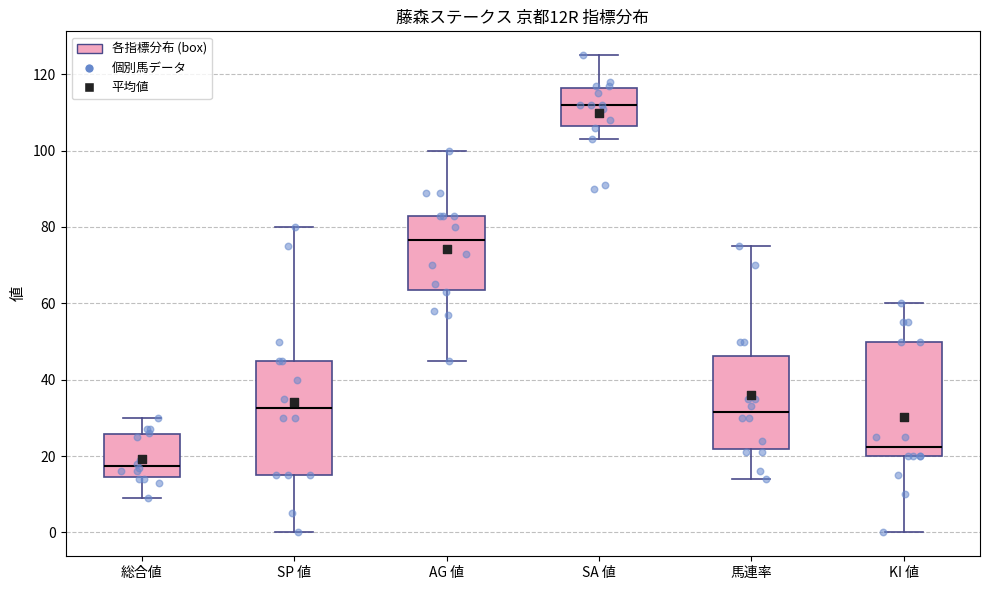

Reading left to right, transcribe this box plot: for each box, give where its median line is, the range the box spans, and where its two whiskers end, as read against the y-axis. The values are not printed on the chart, so give them approximately, as read against the axis.

総合値: median 18, box 14 to 26, whiskers 10 to 30
SP 値: median 32, box 16 to 46, whiskers 0 to 80
AG 値: median 76, box 64 to 84, whiskers 46 to 100
SA 値: median 112, box 106 to 116, whiskers 104 to 126
馬連率: median 32, box 22 to 46, whiskers 14 to 76
KI 値: median 22, box 20 to 50, whiskers 0 to 60